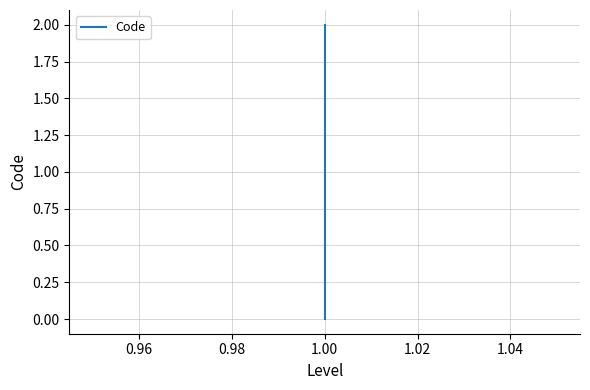

The value at 1.00 is 0. True or false?

True